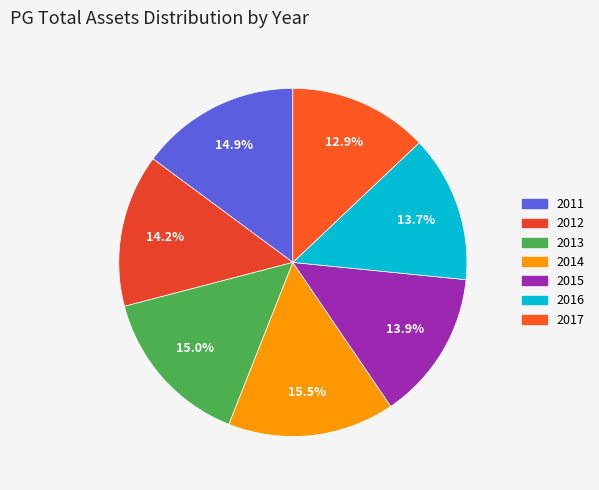

Which has a higher value, 2015 or 2011?

2011